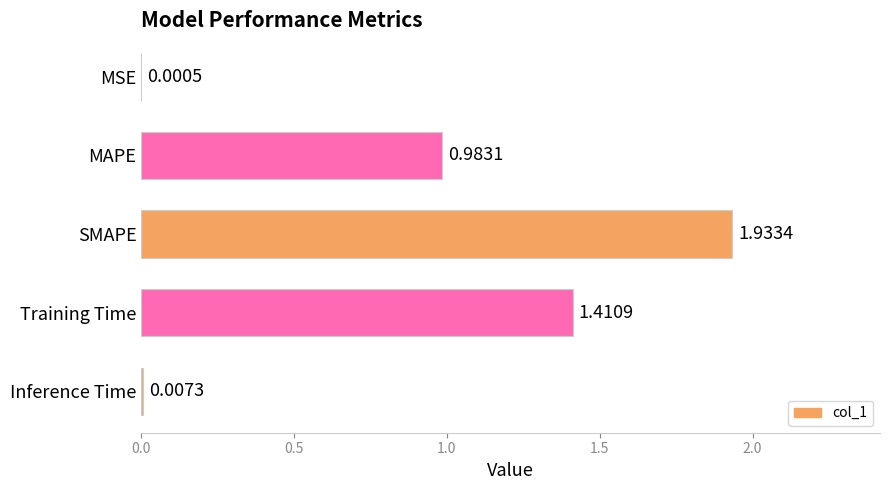

What is the sum of all values?

4.3